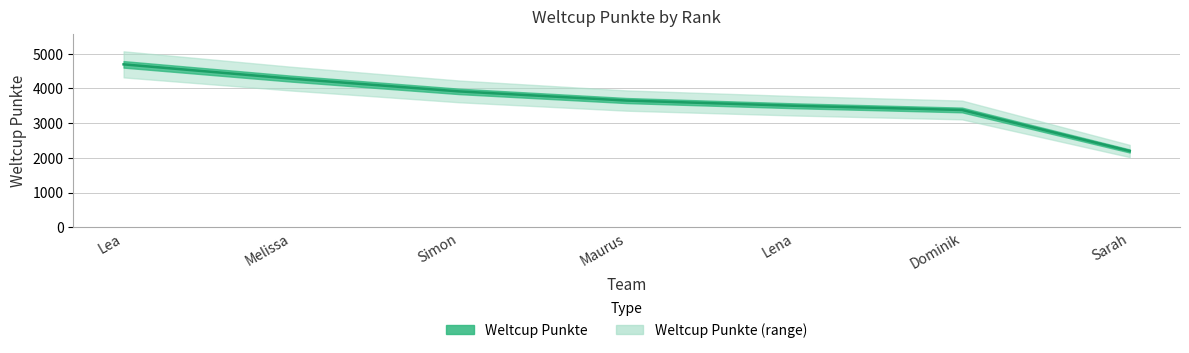

What is the value of the 1st point from the left?

4691